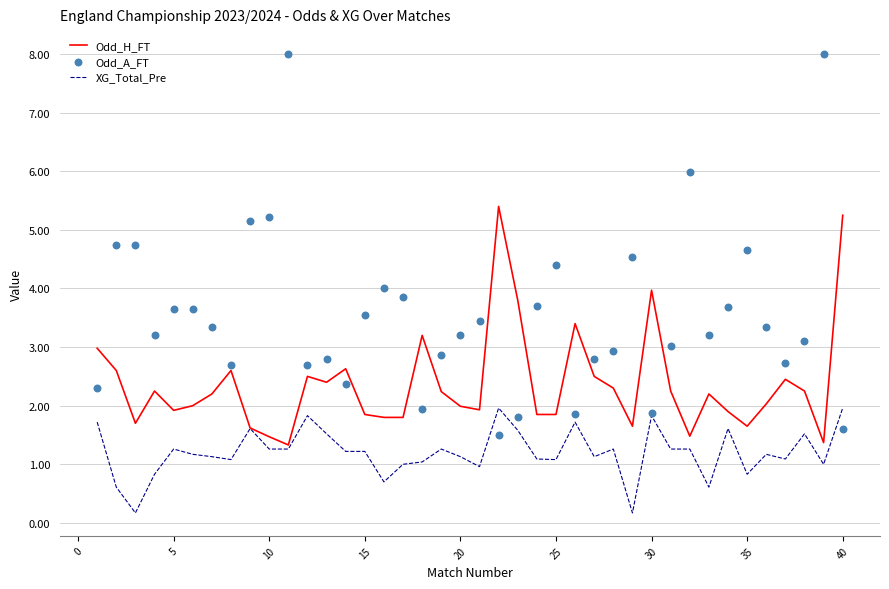

Which series contains the highest Y value?

Odd_A_FT